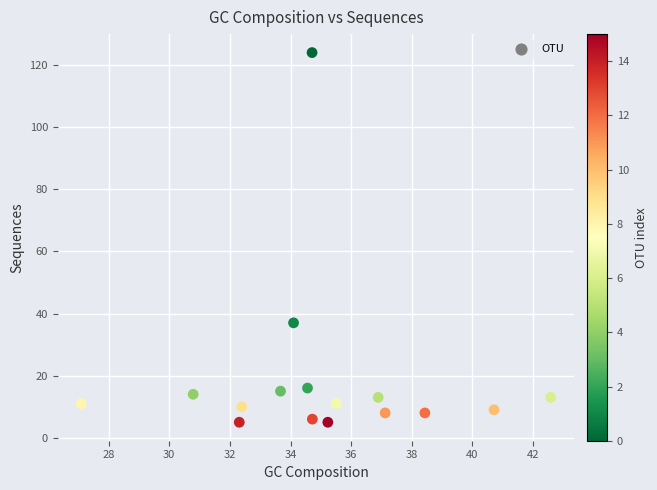

What Y value in the scatter plot is closest to 64?

37